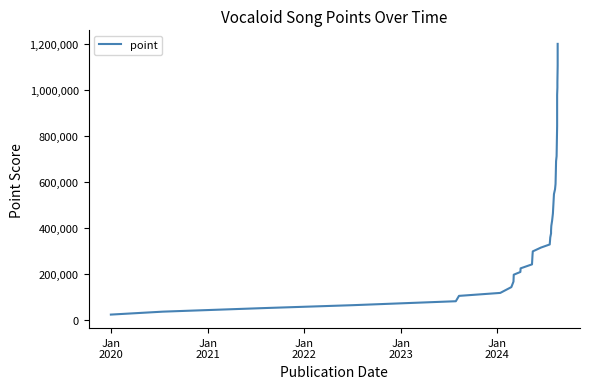

True or false: there are more than 0 points higher than both neighbors.

False